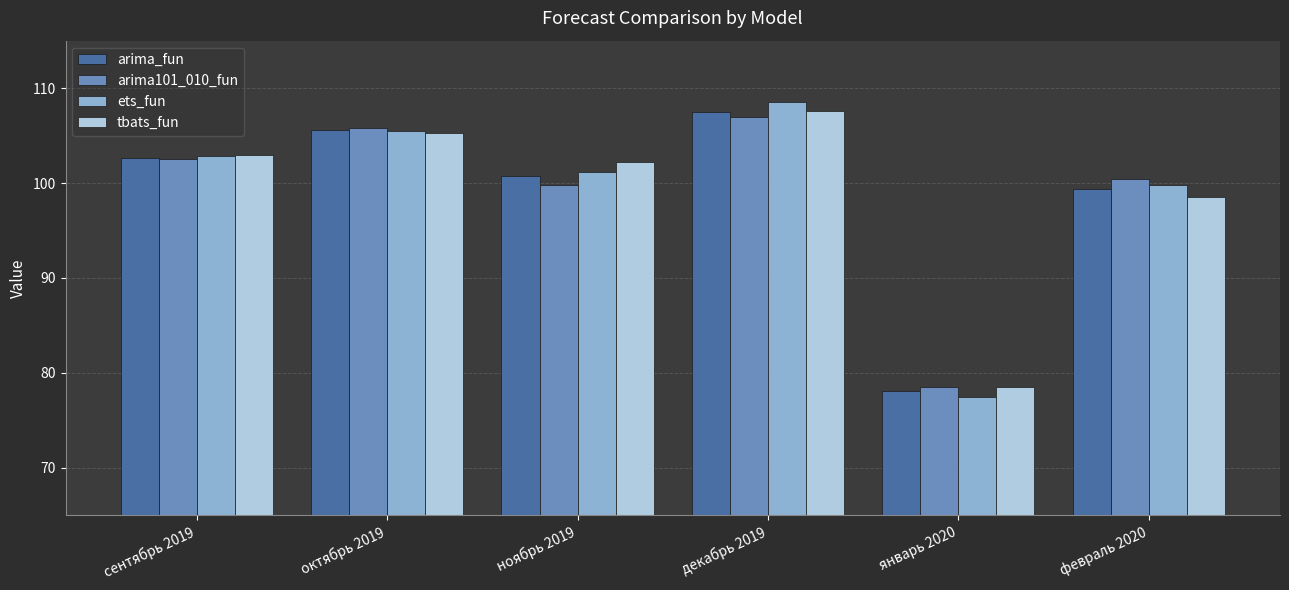

Reading left to right, extract all data points from this chart.

arima_fun: 102.7	105.6	100.7	107.5	78.1	99.3
arima101_010_fun: 102.5	105.8	99.8	107.0	78.5	100.4
ets_fun: 102.9	105.5	101.2	108.5	77.5	99.8
tbats_fun: 103.0	105.3	102.2	107.6	78.5	98.6